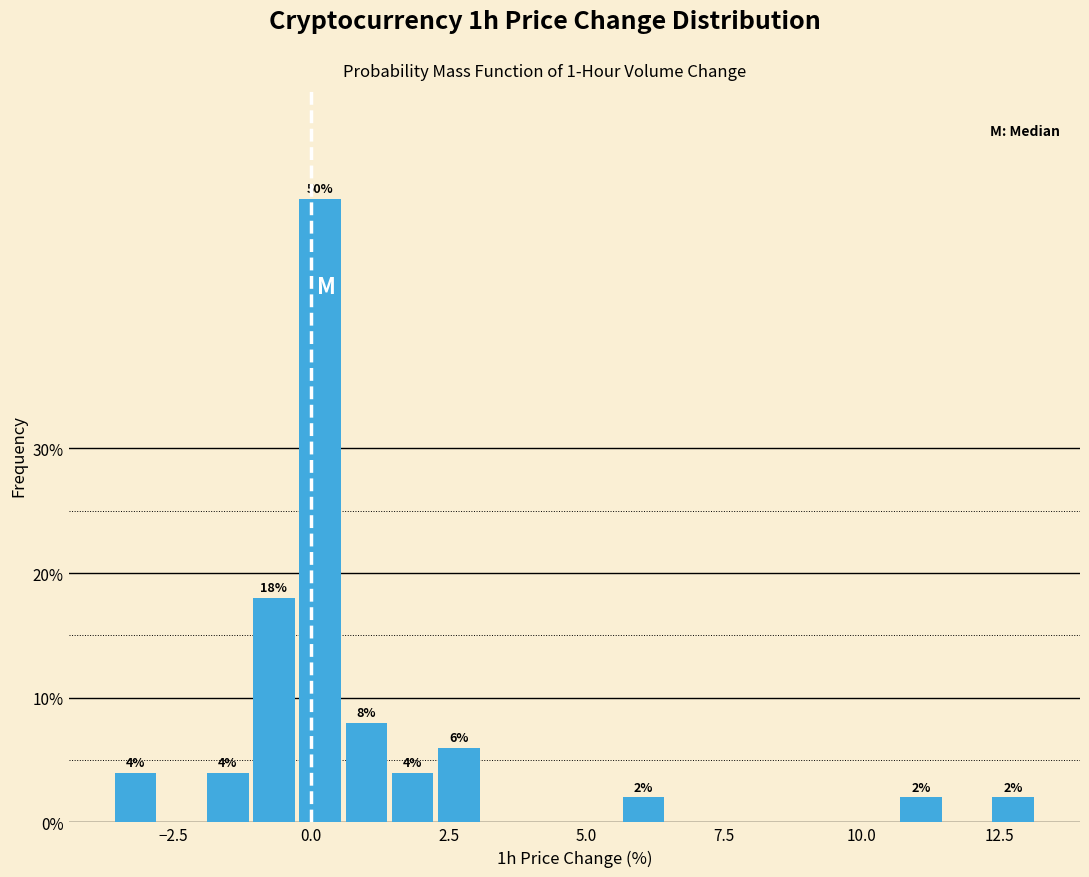

Read against the x-axis, roughly where is the centre of the tallest bar?

0.0